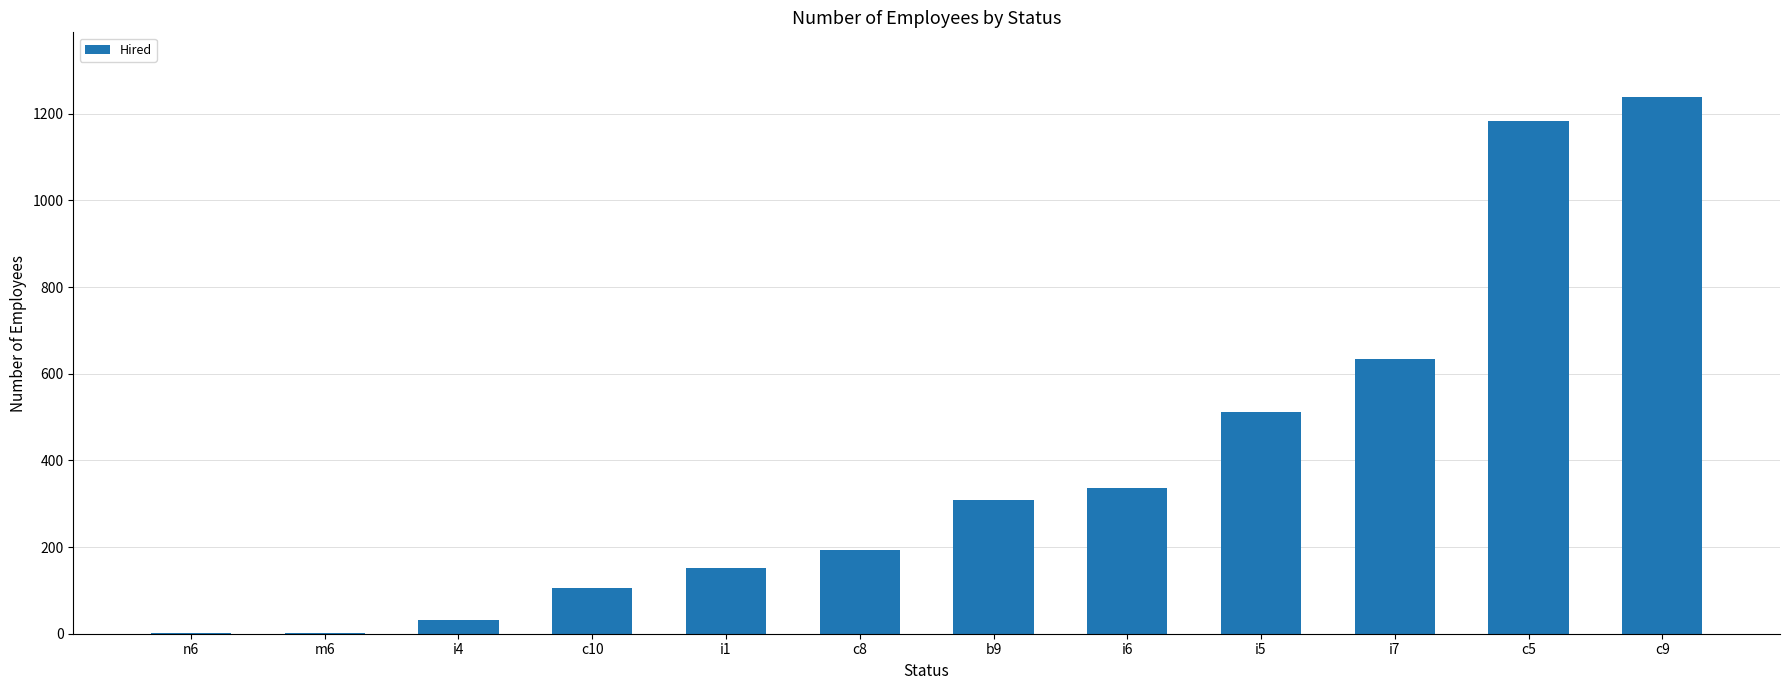

Which label corresponds to the largest value in the chart?

c9